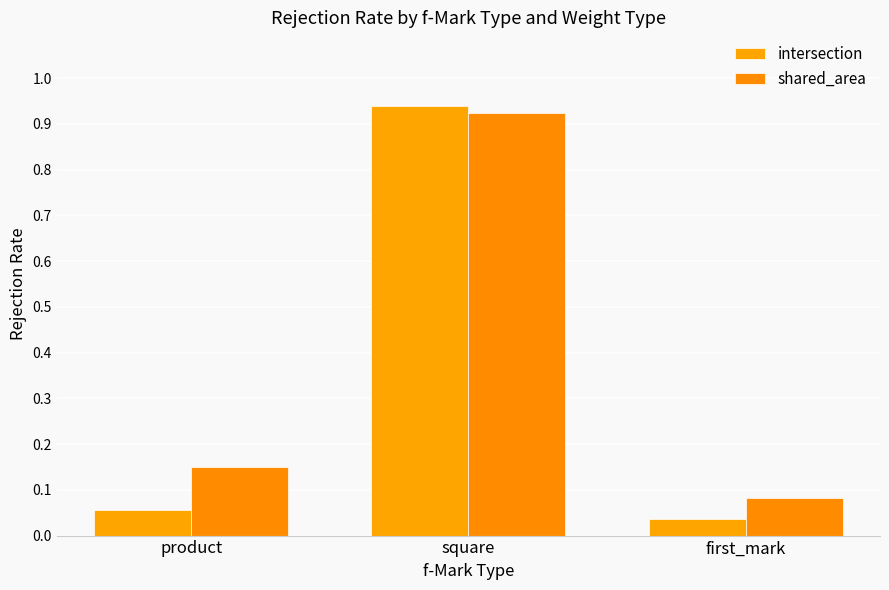

What is the sum of all intersection values?

1.0